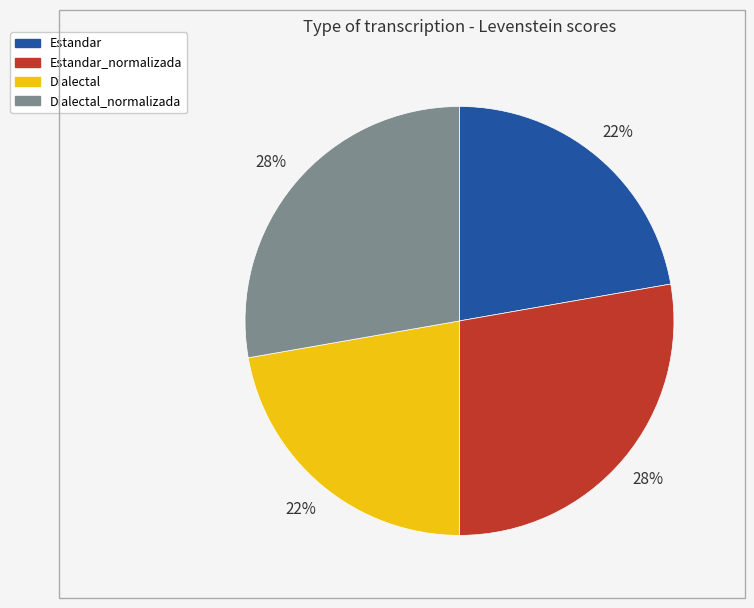

To the nearest percent, what is the average slice percentage?

25%